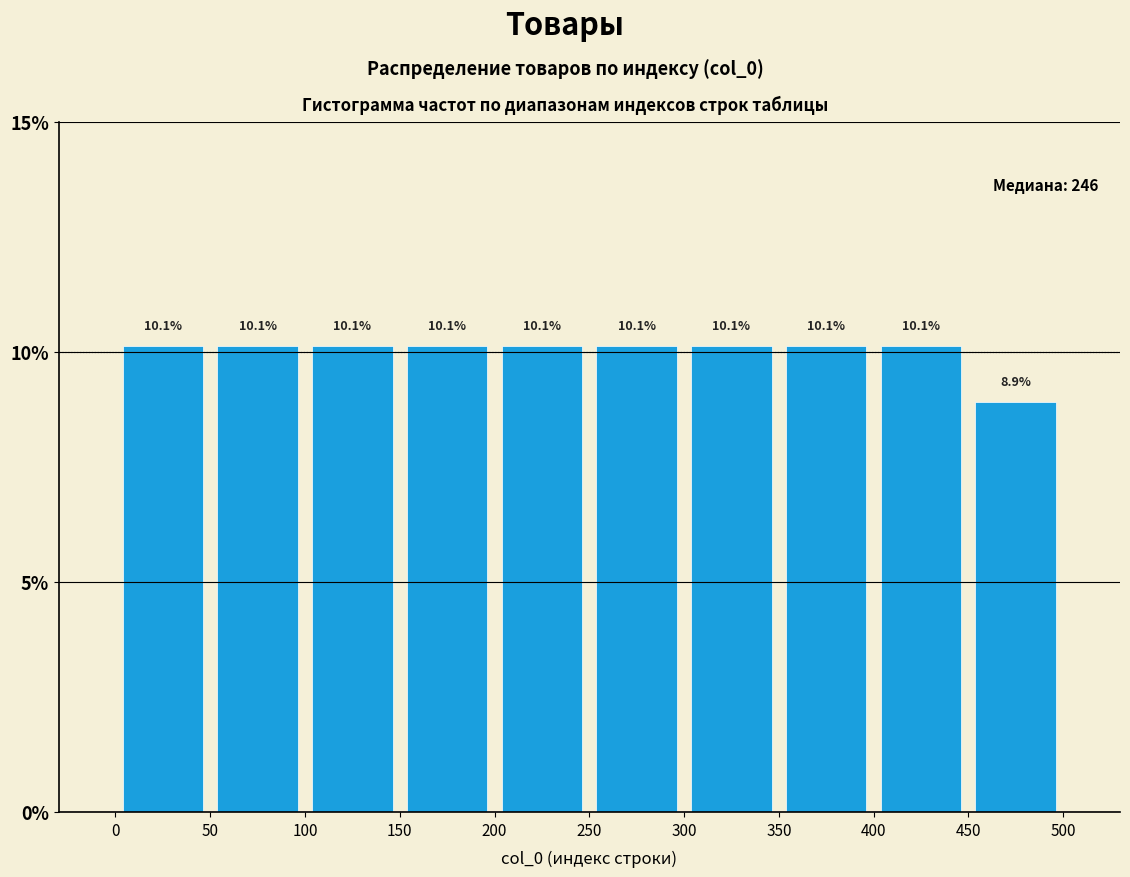

Reading left to right, list every bar in this chart as the range it spans on the x-axis followed by its height.

0 to 50: 10.1
50 to 100: 10.1
100 to 150: 10.1
150 to 200: 10.1
200 to 250: 10.1
250 to 300: 10.1
300 to 350: 10.1
350 to 400: 10.1
400 to 450: 10.1
450 to 500: 8.9